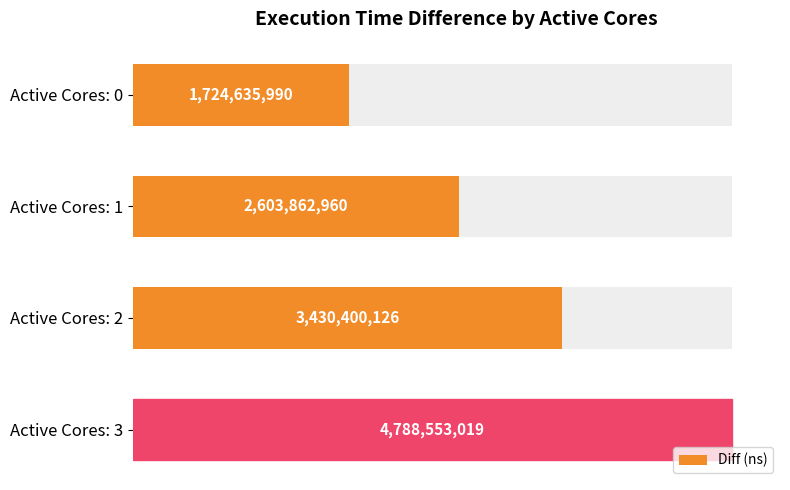

Which category has the highest value across all series?

Active Cores: 3